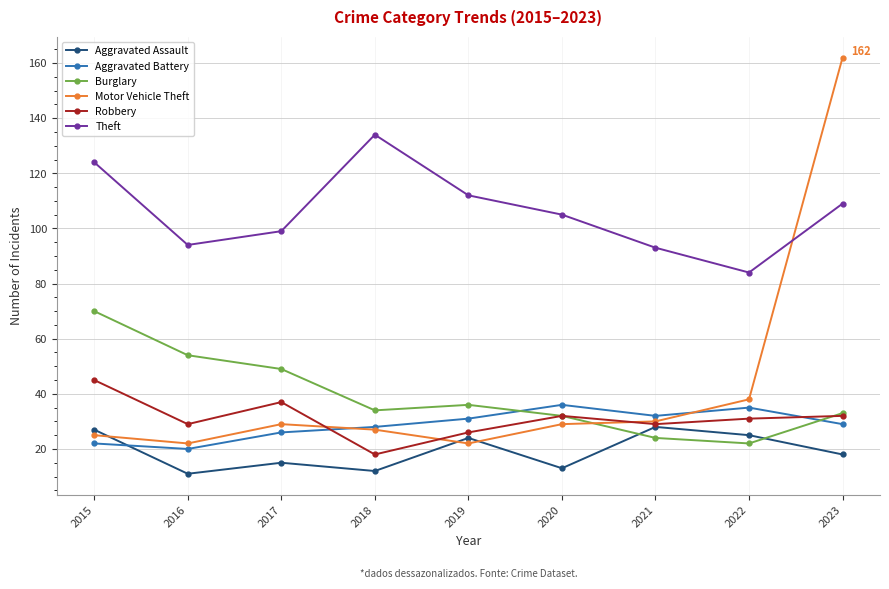

True or false: Aggravated Assault and Aggravated Battery intersect in this chart.

True